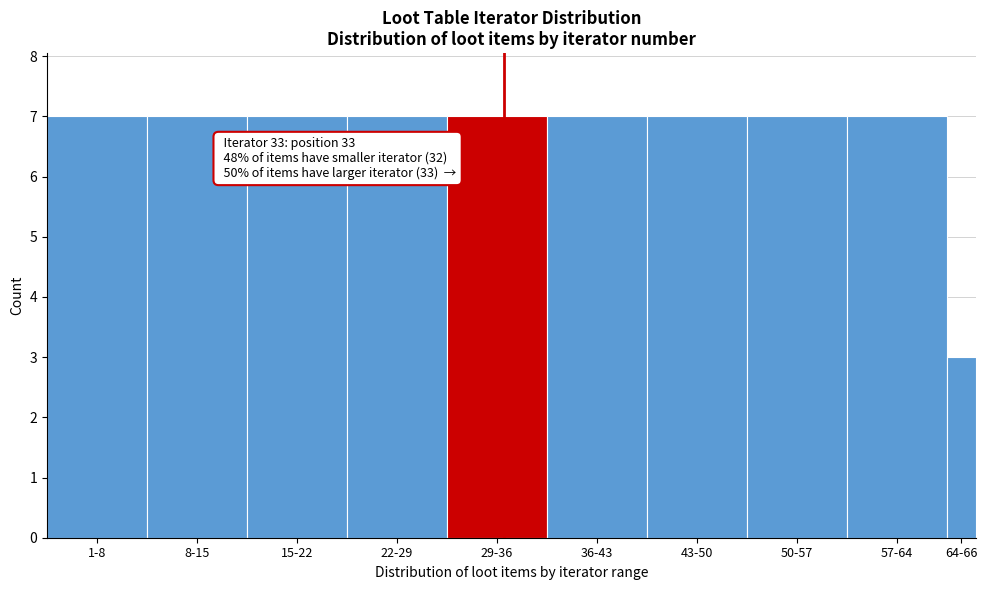

Reading right to left, extract all data points from this chart.

64-66=3	57-64=7	50-57=7	43-50=7	36-43=7	29-36=7	22-29=7	15-22=7	8-15=7	1-8=7